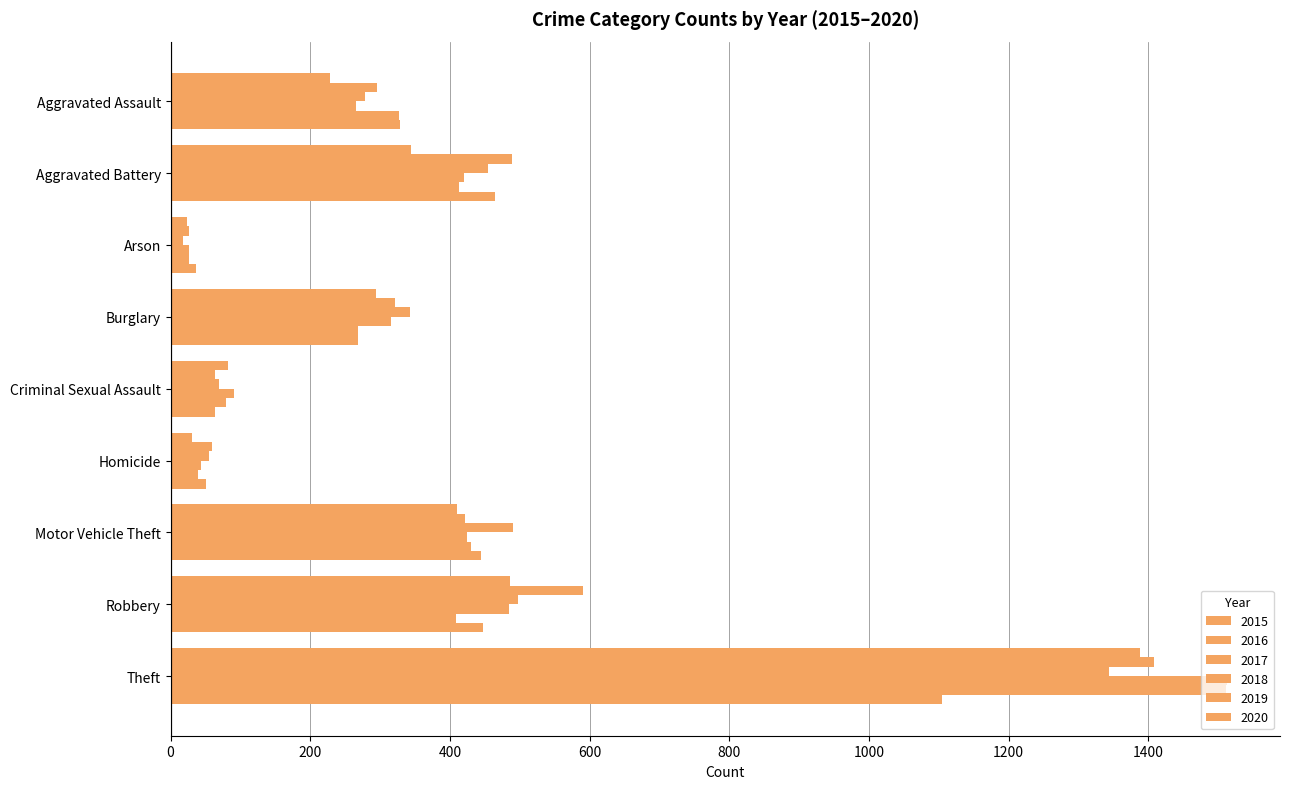

Reading right to left, transcribe all the data shown in this chart.

2015: 1388	486	410	30	82	294	23	344	228
2016: 1408	590	422	59	64	322	26	489	296
2017: 1344	497	490	55	69	343	18	455	278
2018: 1513	484	424	44	91	316	26	420	266
2019: 1511	408	430	39	79	269	27	413	327
2020: 1104	447	444	51	64	269	37	464	328